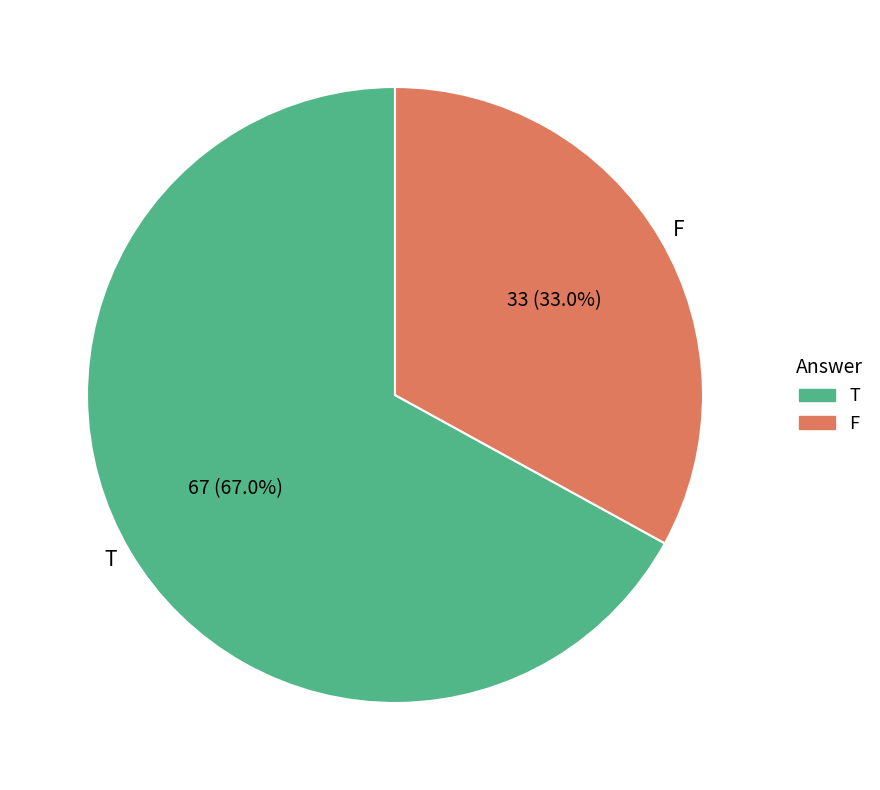

Which category accounts for the majority?

T